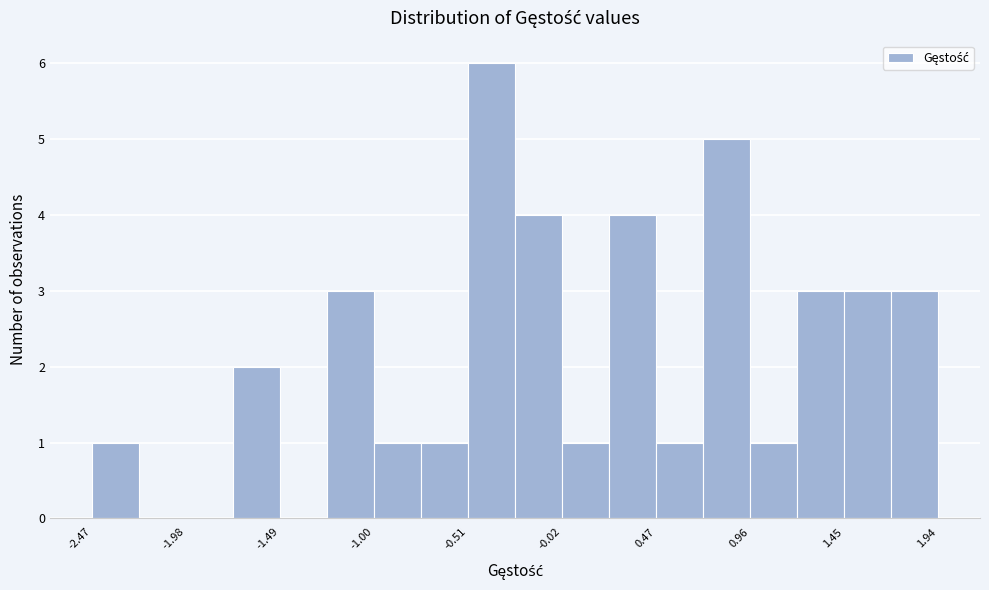

Reading left to right, list every bar in this chart as the range it spans on the x-axis followed by its height. Neither the bar edges nor the heights are printed on the chart, so give them approximately, as read against the axes.

-2.45 to -2.25: 1
-2.25 to -2.00: 0
-2.00 to -1.75: 0
-1.75 to -1.50: 2
-1.50 to -1.25: 0
-1.25 to -1.00: 3
-1.00 to -0.75: 1
-0.75 to -0.50: 1
-0.50 to -0.25: 6
-0.25 to 0.00: 4
0.00 to 0.20: 1
0.20 to 0.45: 4
0.45 to 0.70: 1
0.70 to 0.95: 5
0.95 to 1.20: 1
1.20 to 1.45: 3
1.45 to 1.70: 3
1.70 to 1.95: 3